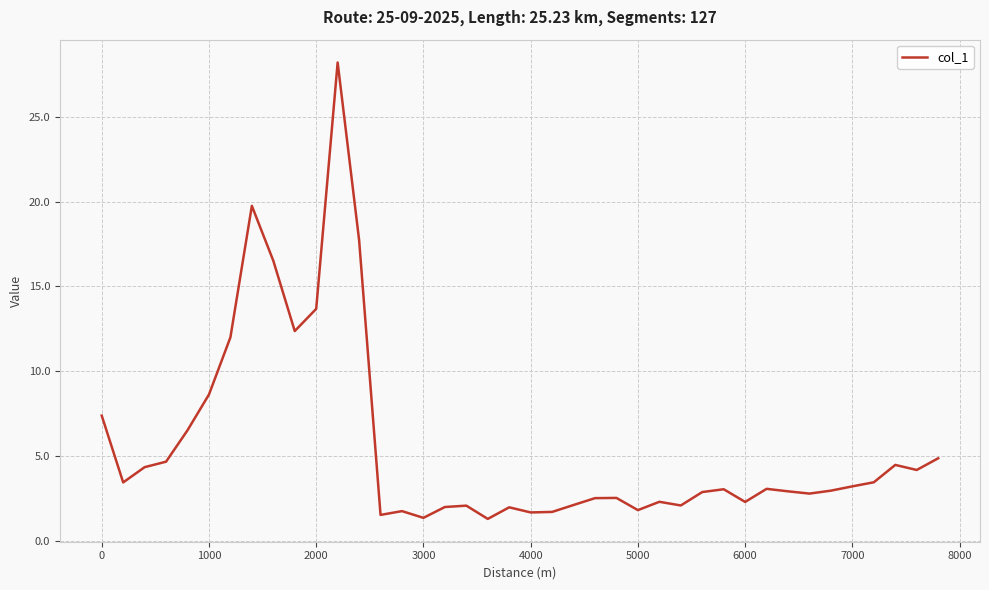

What is the greatest value displayed?

28.2